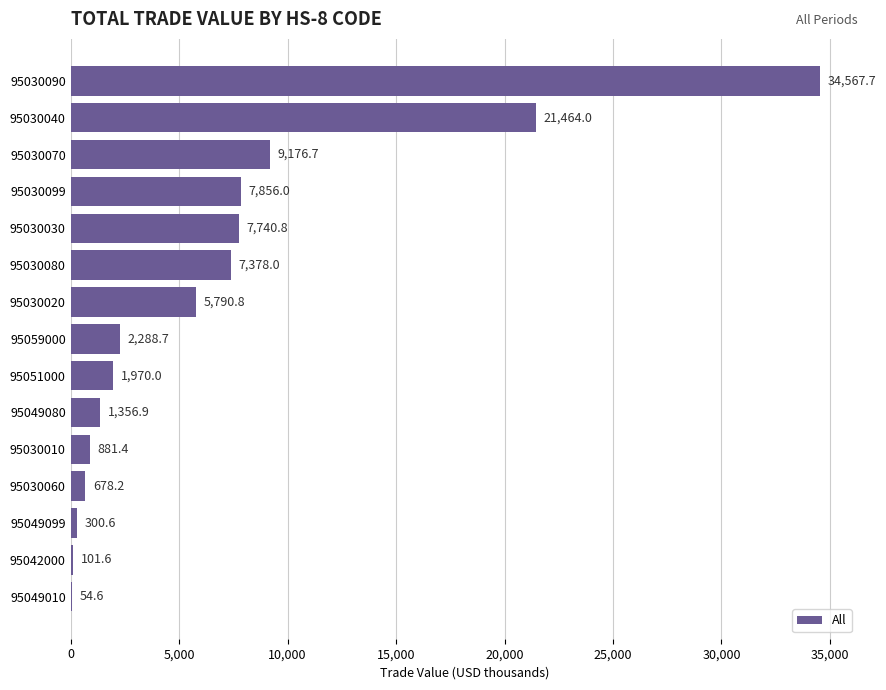

What is the sum of the values at 95030010 and 95030099?

8737.4